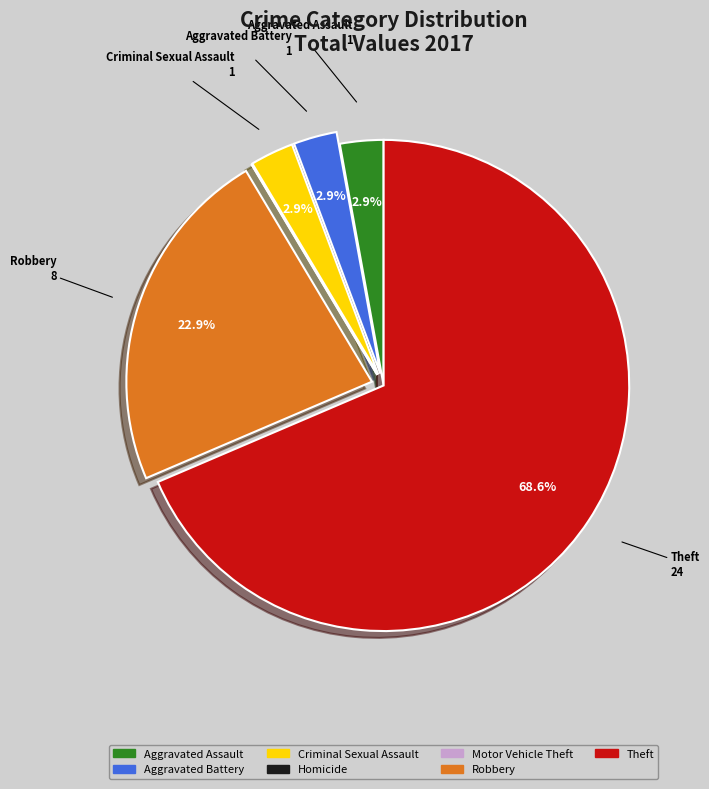

Which category has the biggest portion of the pie?

Theft